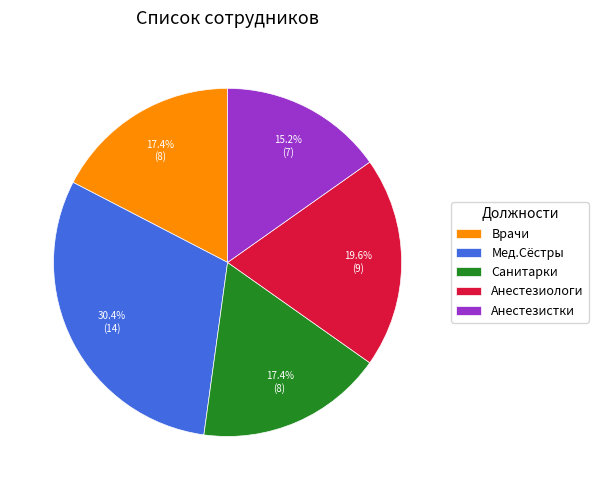

Approximately how many times larger is the value at Анестезиологи compared to Мед.Cёстры?

0.6